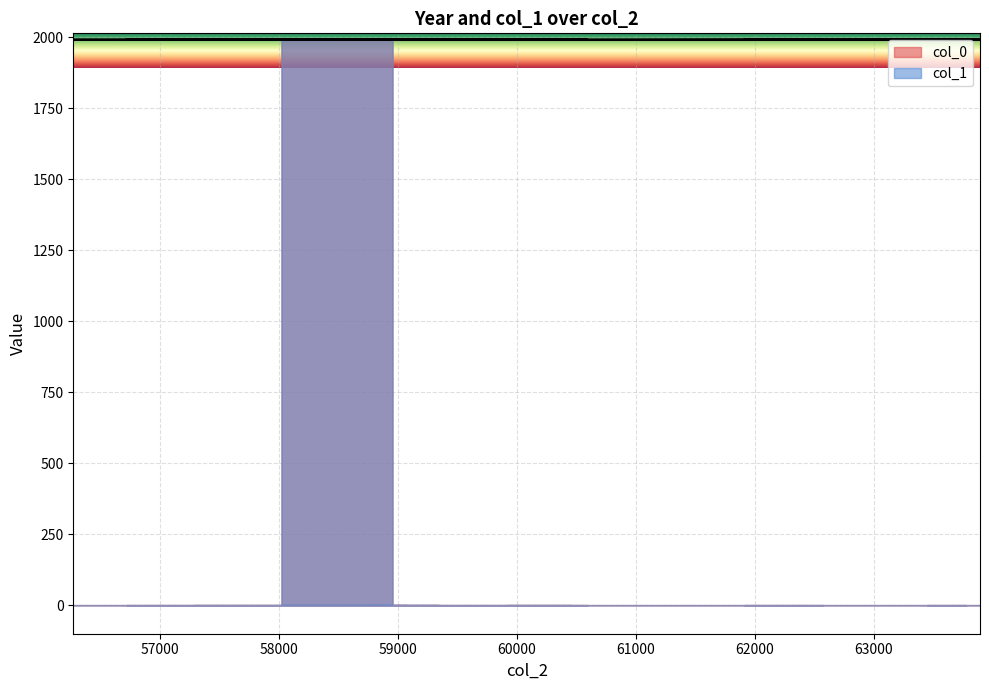

Which category has the highest value across all series?

58953